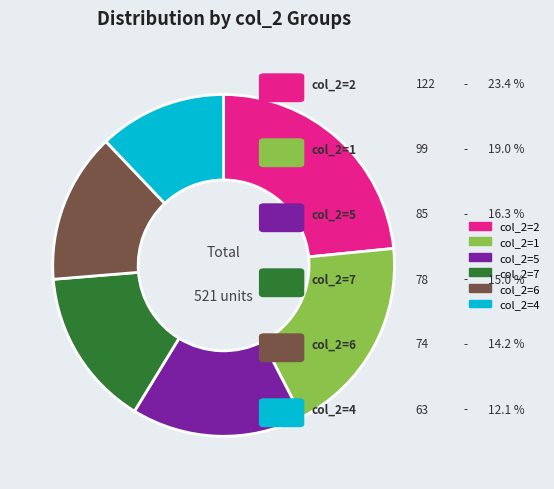

Which slice is the smallest?

col_2=4